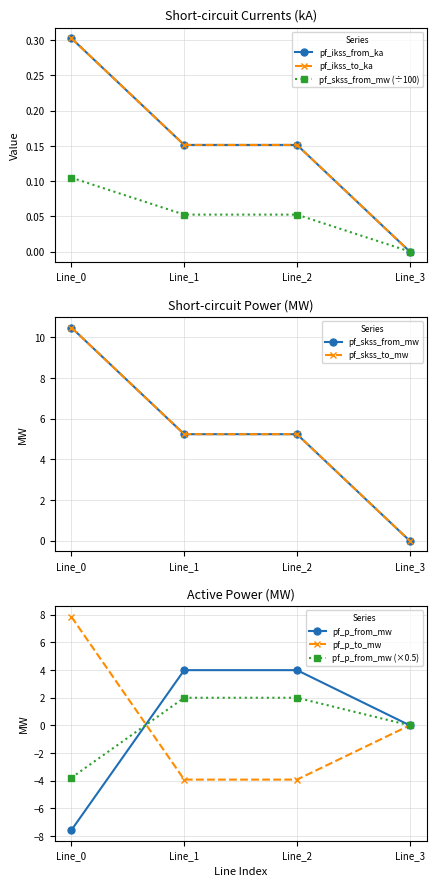

Which series ends up on top after the final intersection of pf_p_to_mw and pf_ikss_from_ka?

pf_ikss_from_ka